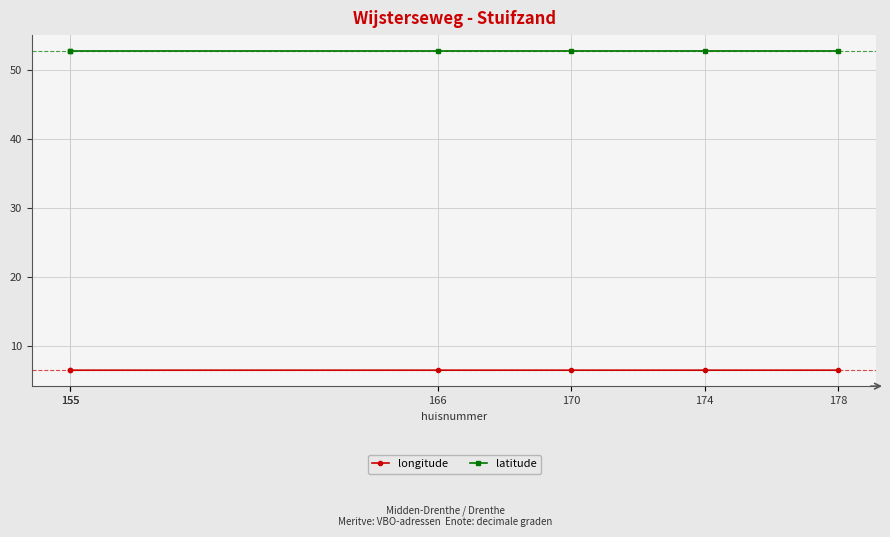

Is it true that latitude equals 27.7 at 178?

False